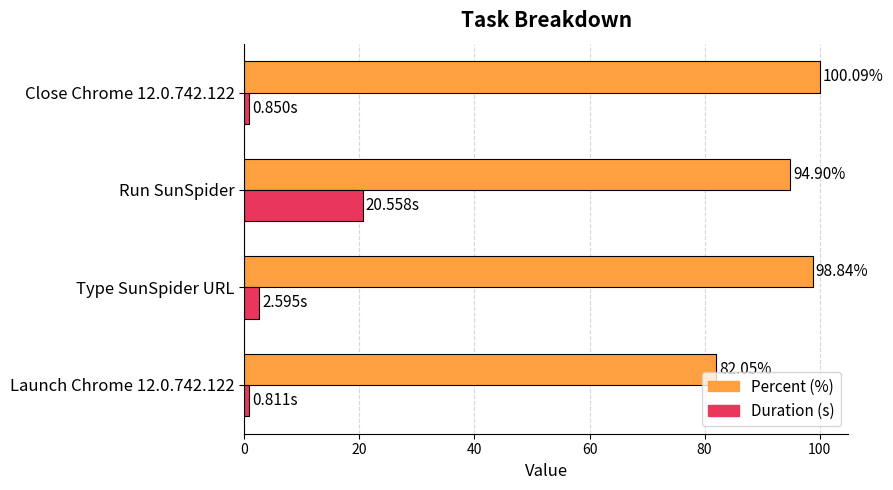

At how many categories does at least one series exceed 25?

4